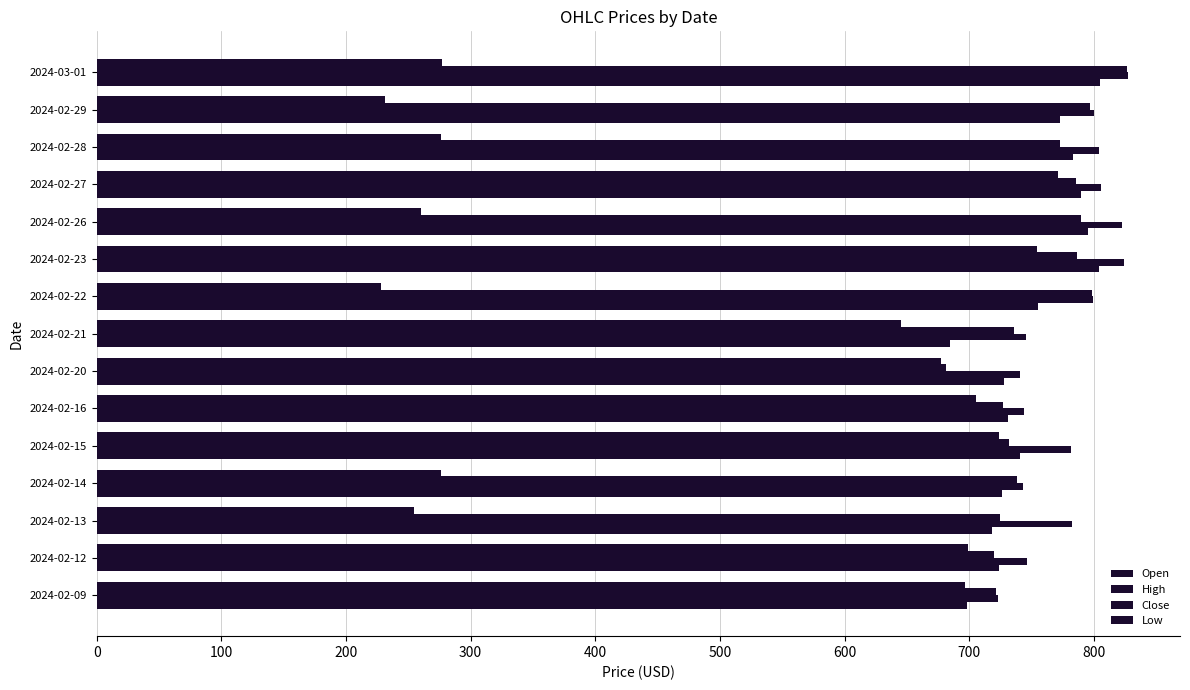

Which series has the largest total across all categories?

High